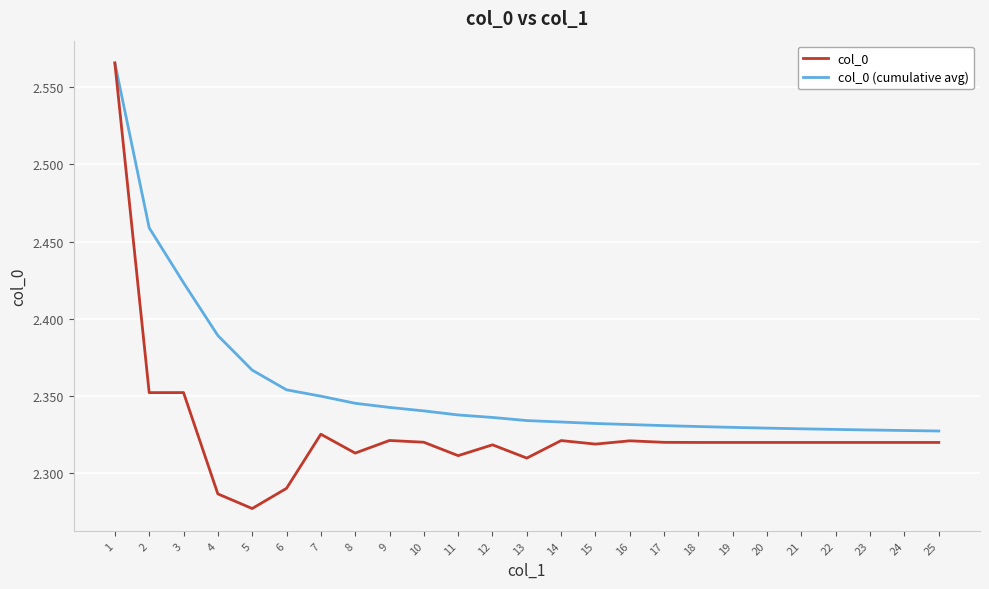

Is it true that col_0 (cumulative avg) equals 1.1 at 9?

False